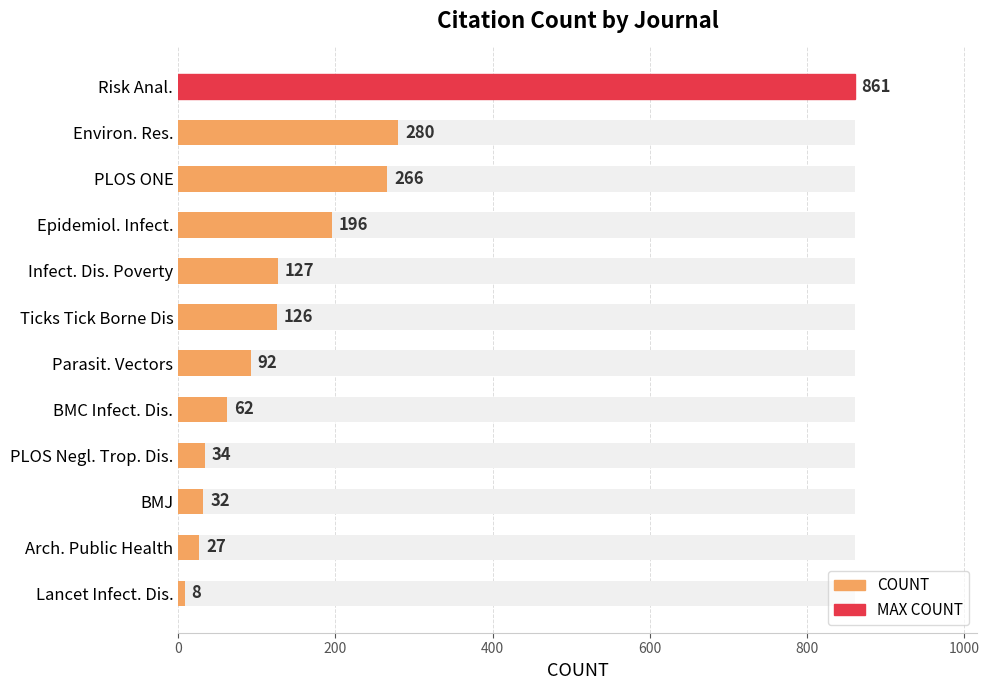

The chart shows a value of 176 at 800. True or false?

False